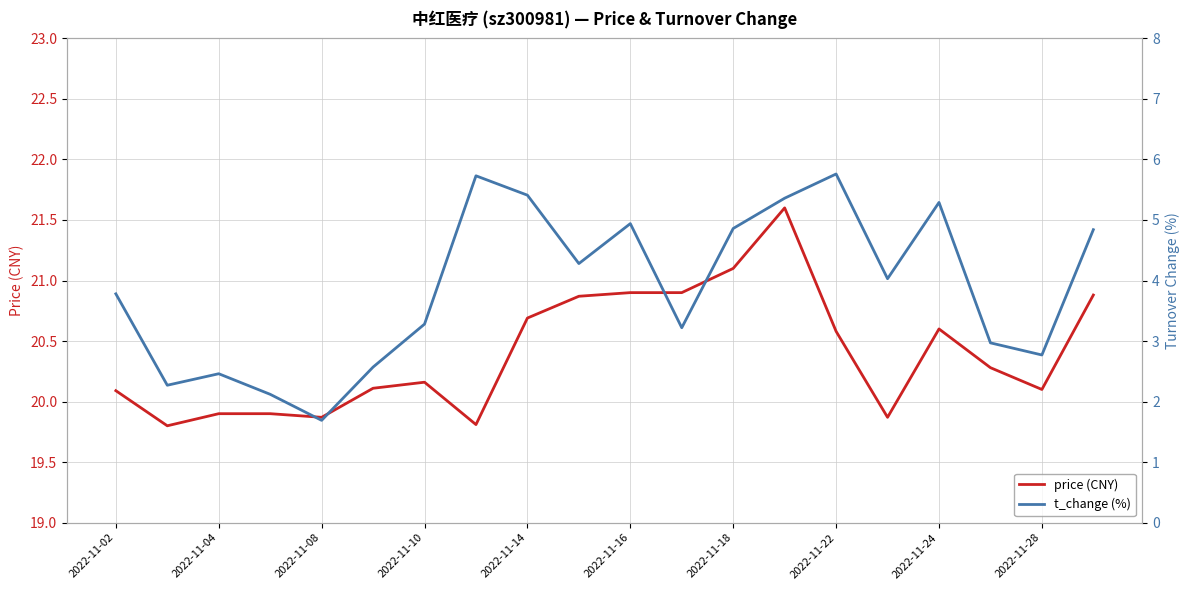

The value of price (CNY) at 2022-11-02 is 32.8. True or false?

False